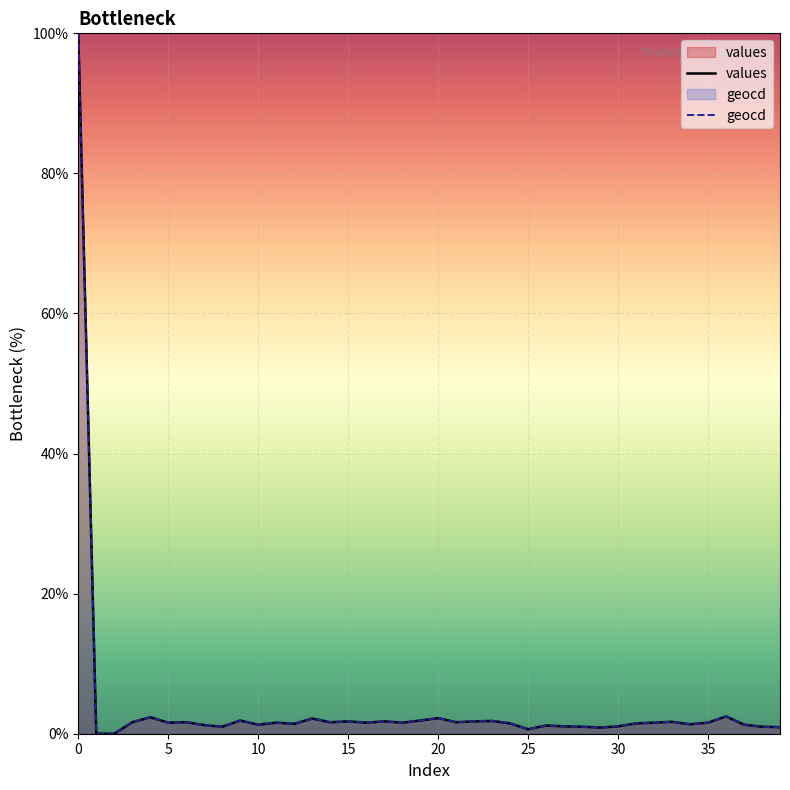

What is the label of the 10th point from the right?

30